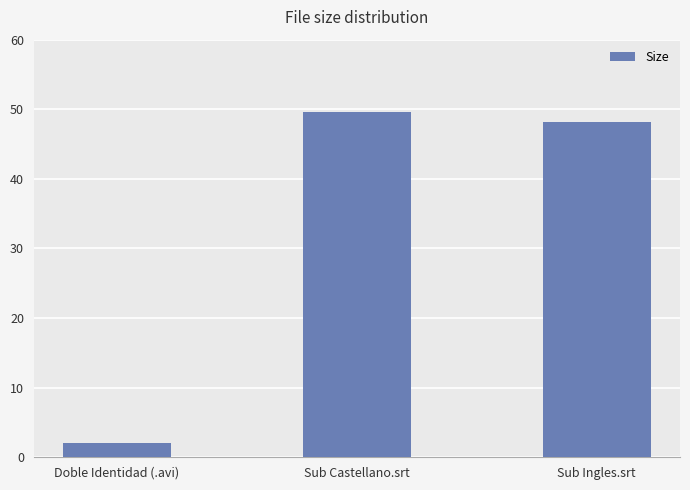

Is it true that the value at Sub Castellano.srt is 76.3?

False